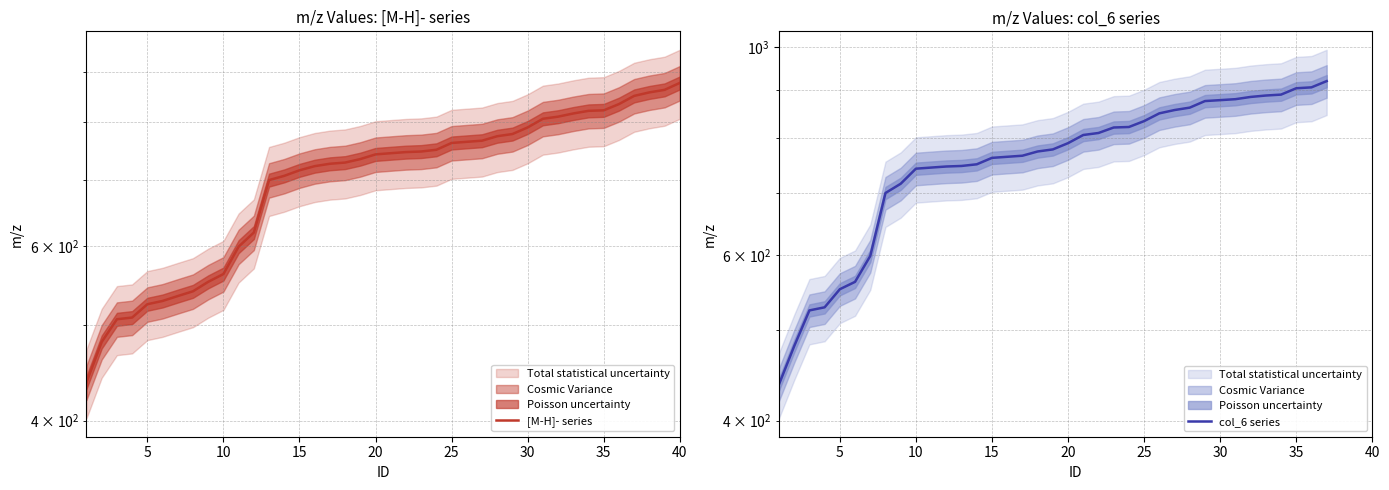

Between 15 and 9, which is larger?

15